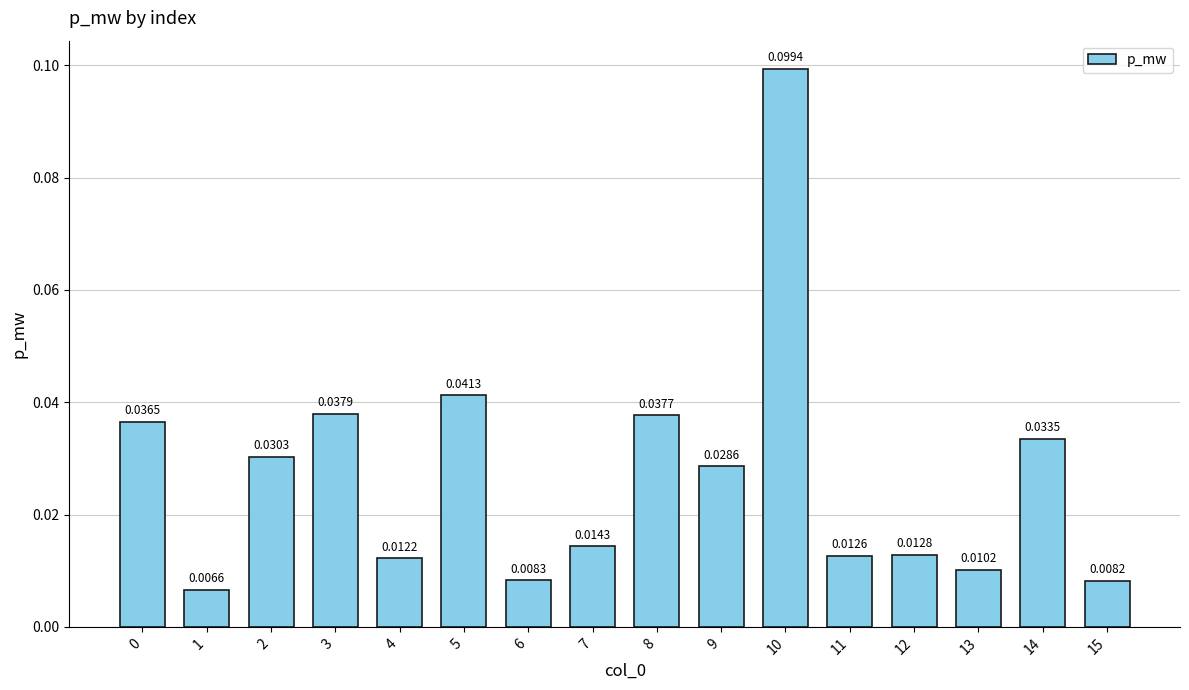

Which has a higher value, 11 or 8?

8